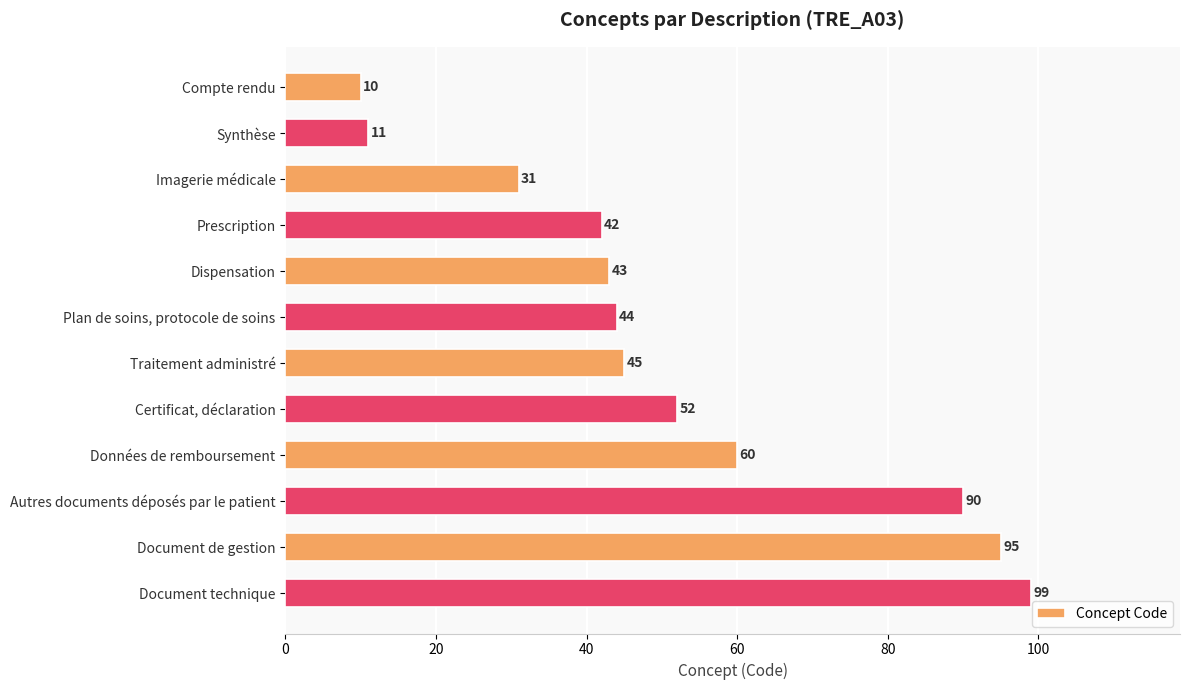

How many bars are there in total?

12